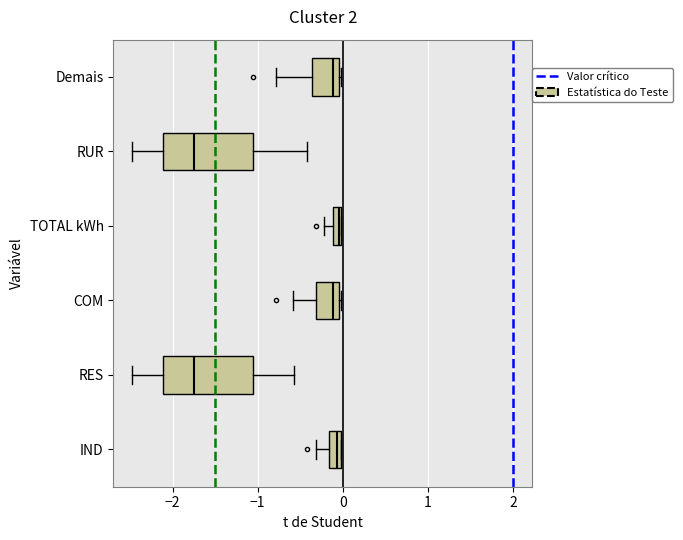

Where does the left whisker of the box for RUR end on the x-axis? The values are not printed on the chart, so give them approximately, as read against the axis.

-2.5